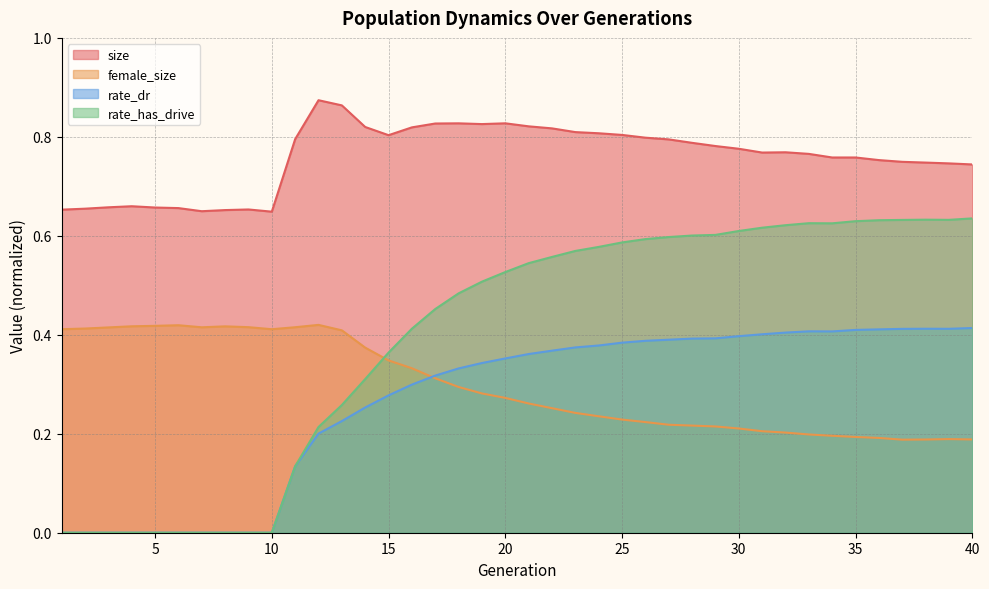

Which label corresponds to the smallest value in the chart?

1